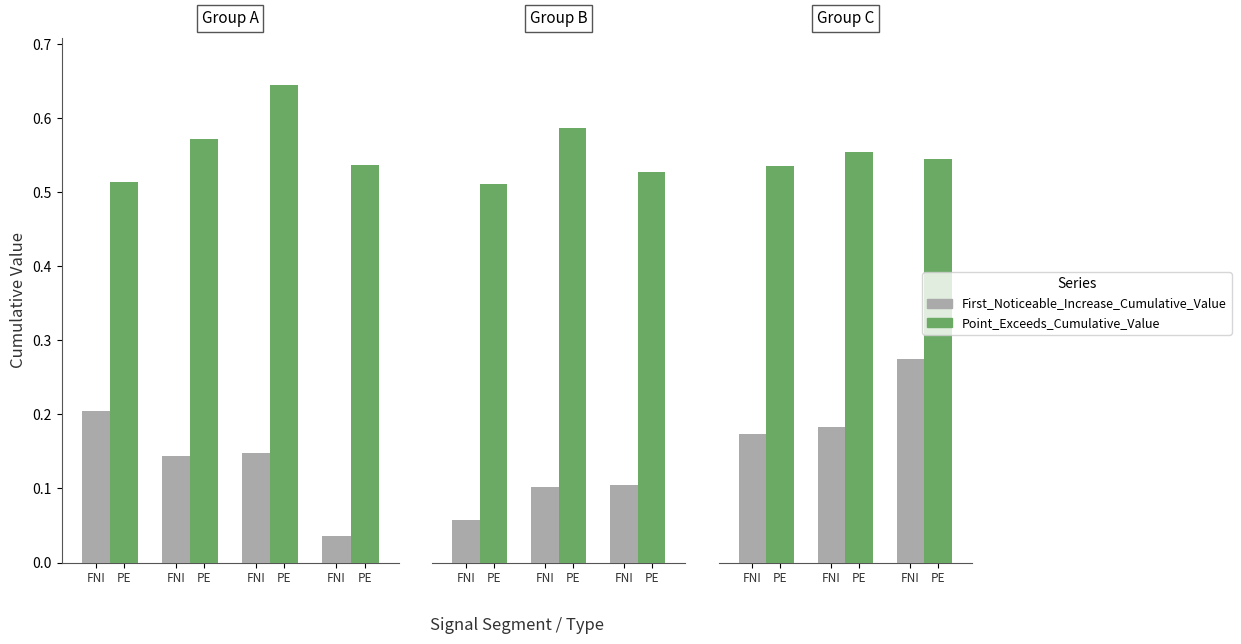

At which label does First_Noticeable_Increase_Cumulative_Value reach its minimum?

FNI